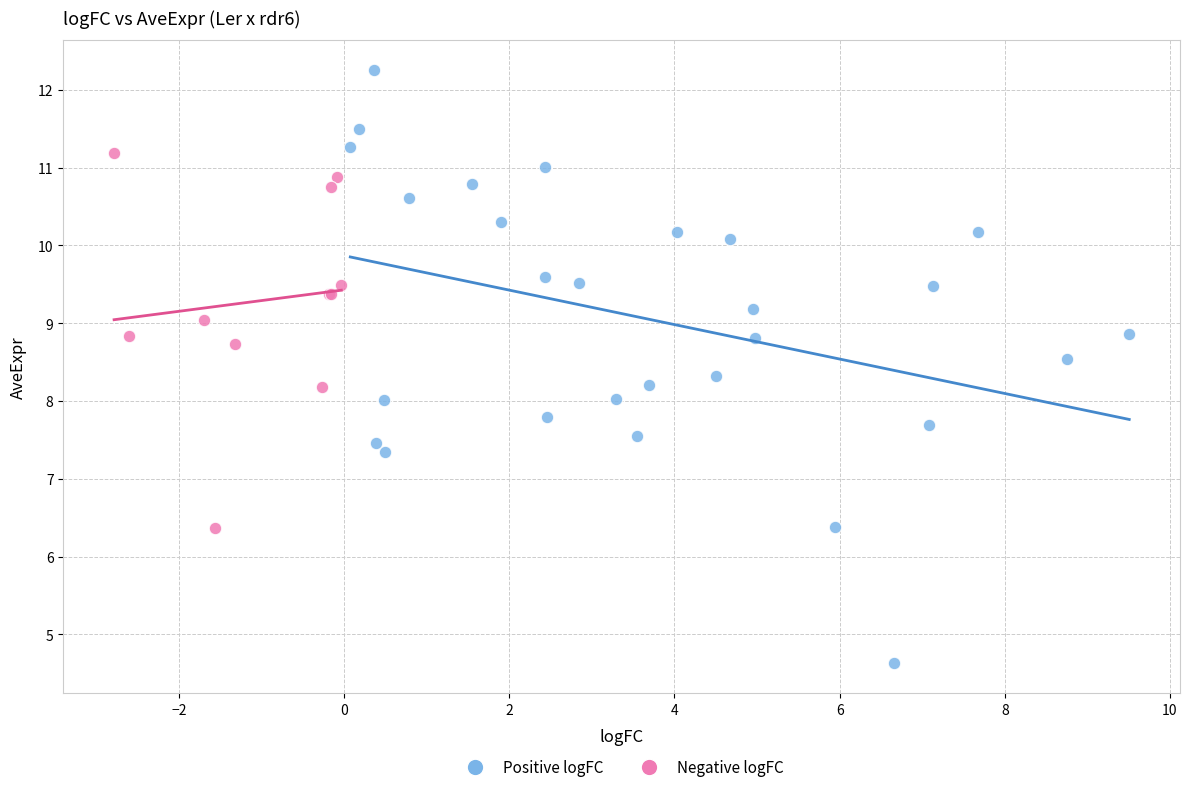

Which series has the widest spread of Y values?

Positive logFC